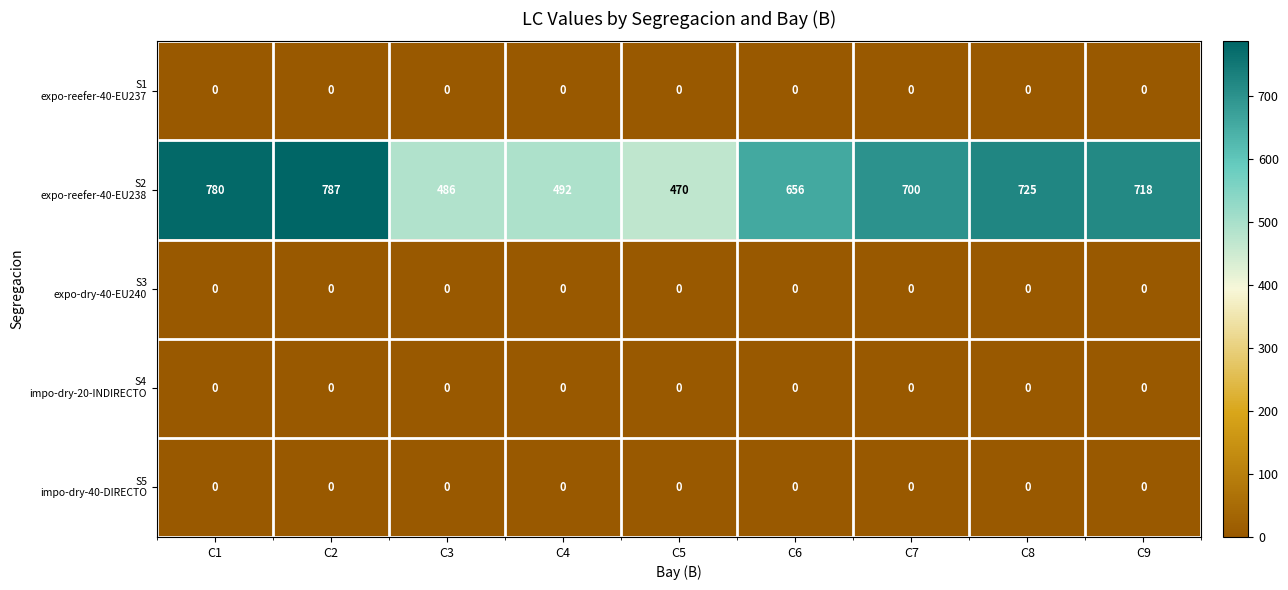

At how many categories does at least one series exceed 320?

9